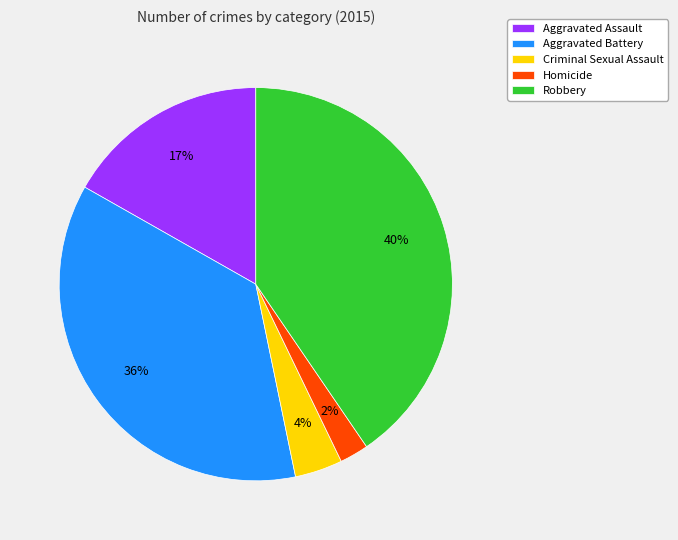

Which slice is the smallest?

Homicide